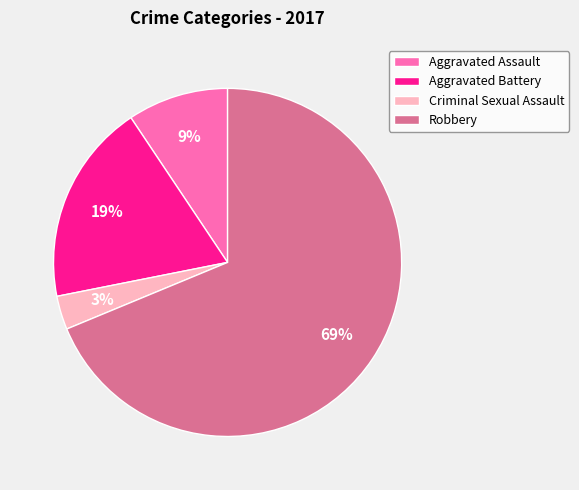

Which slice is the smallest?

Criminal Sexual Assault